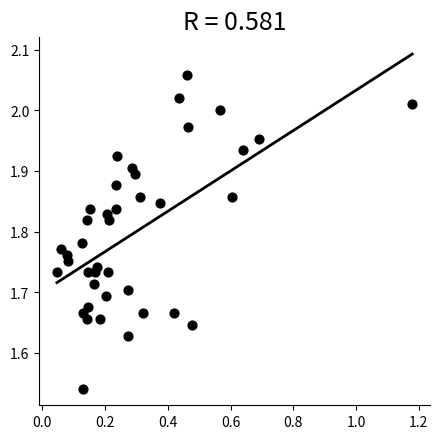

What is the range of Y values (max minus min)?

0.5